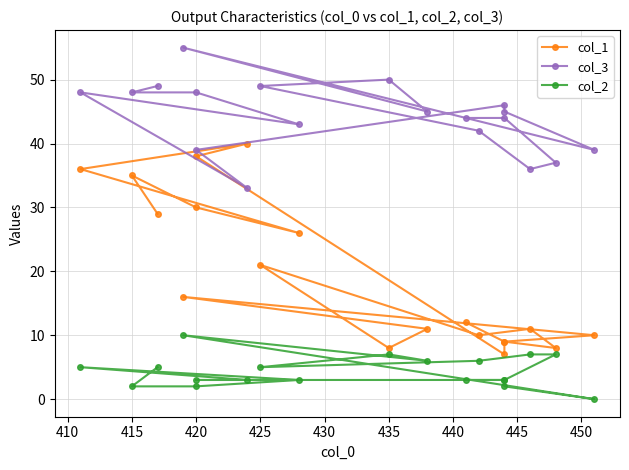

Which series has the largest total across all categories?

col_3